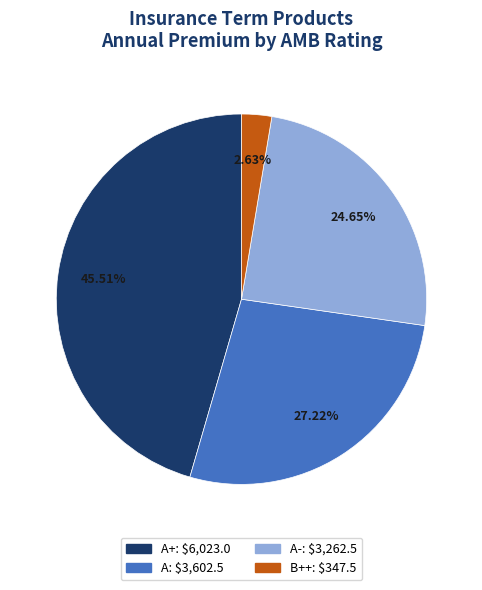

Does any single category account for the majority?

No